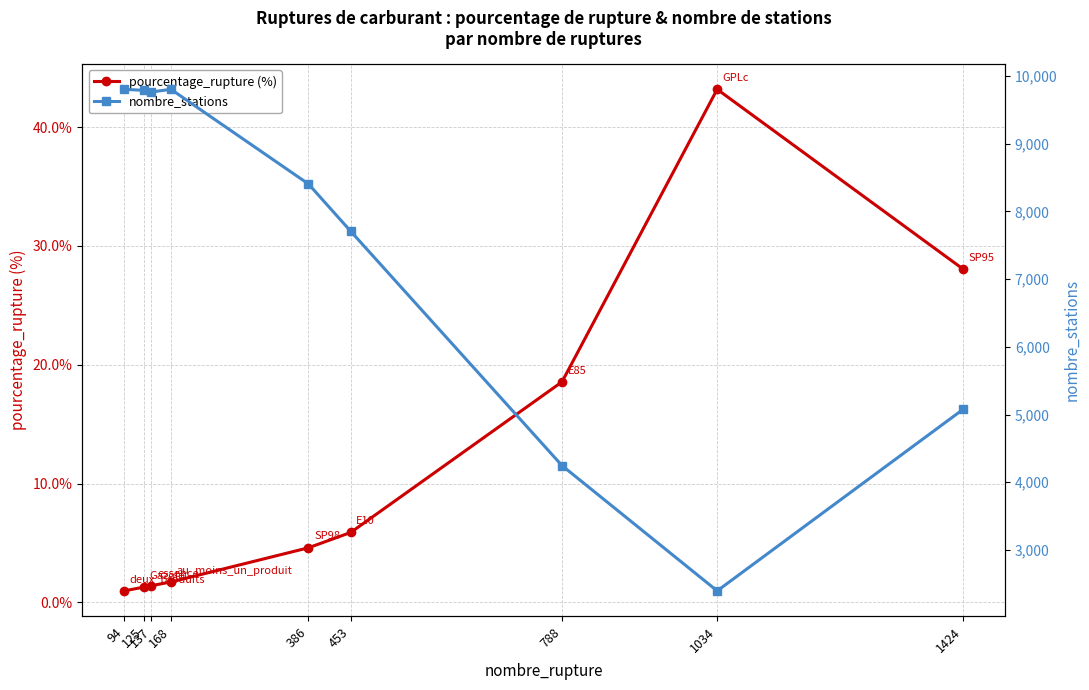

True or false: nombre_stations and pourcentage_rupture (%) cross at least once.

False